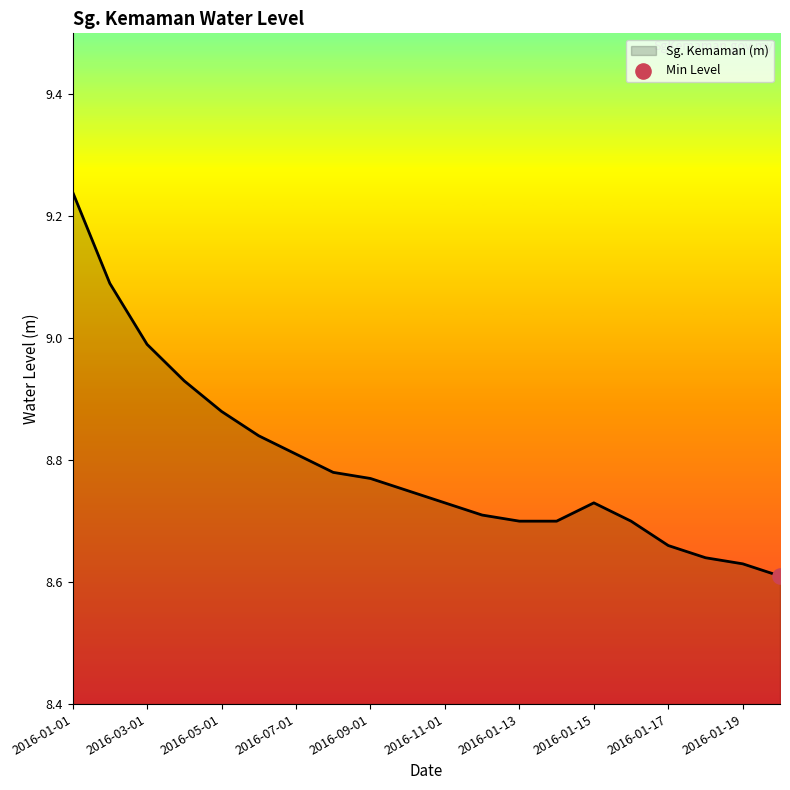

Is this an area chart (filled region under the line)?

Yes